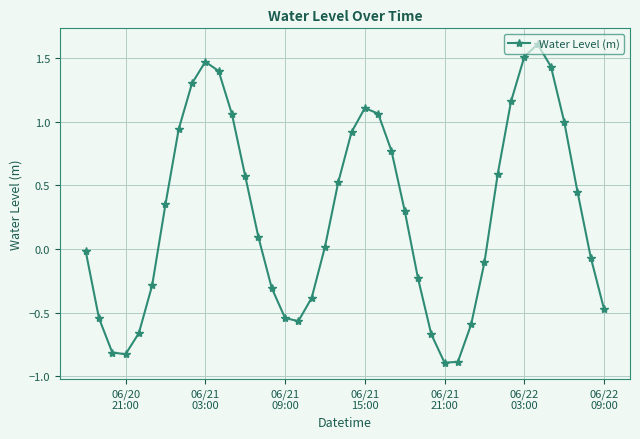

How many values are above zero?

22